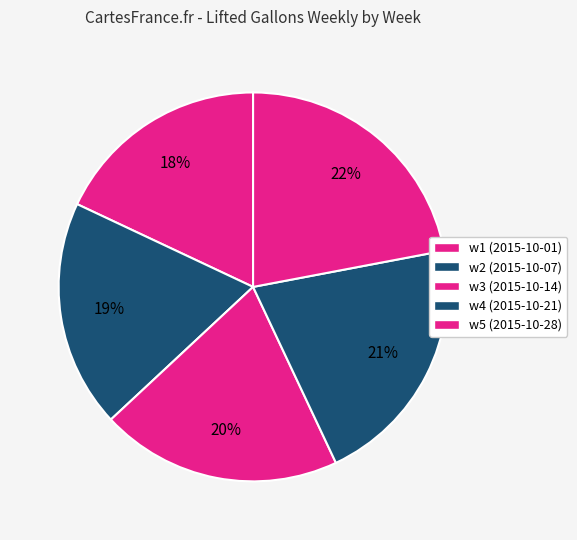

What percentage is NOT represented by w3 (2015-10-14)?

79.9%